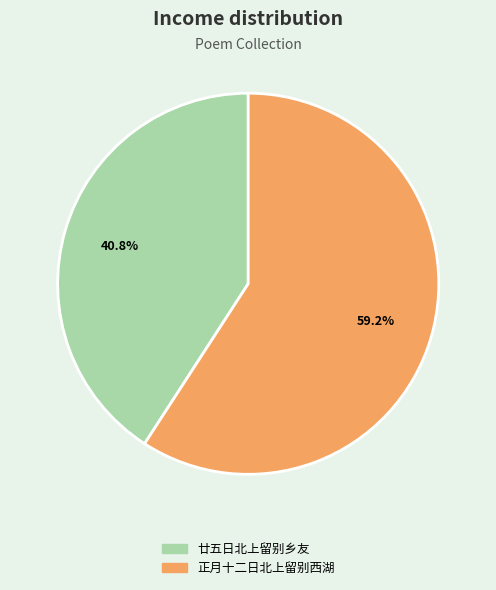

True or false: 廿五日北上留别乡友 accounts for 31% of the total.

False